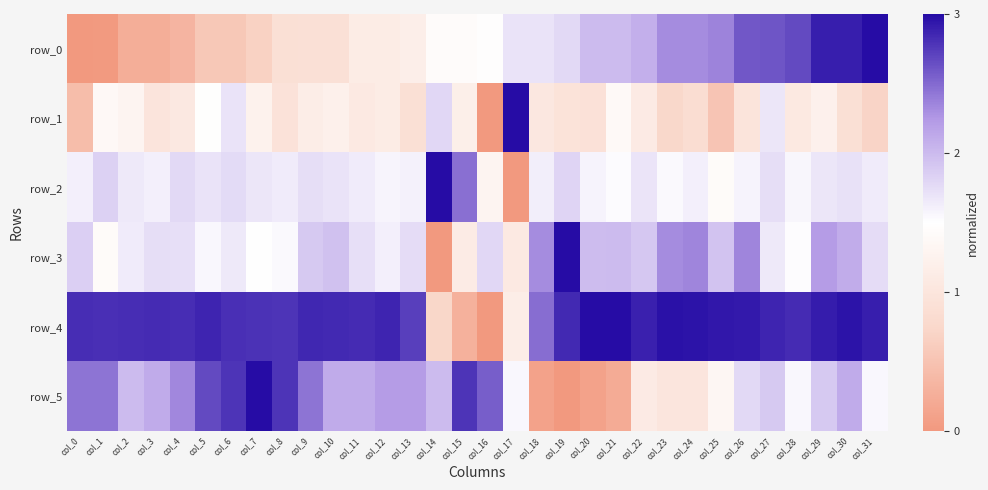

The row_2 series shows 1.0 at col_26. True or false?

False